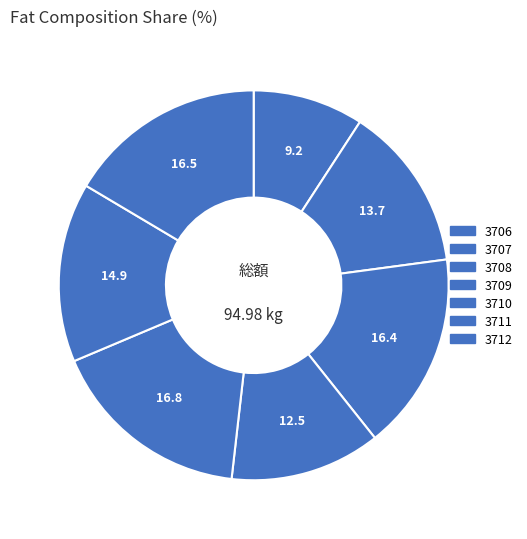

What is the largest slice in the pie chart?

3710